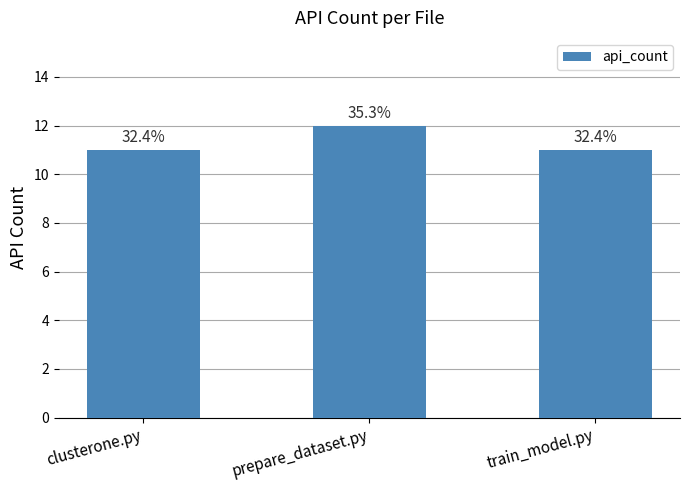

Does the chart contain any negative values?

No